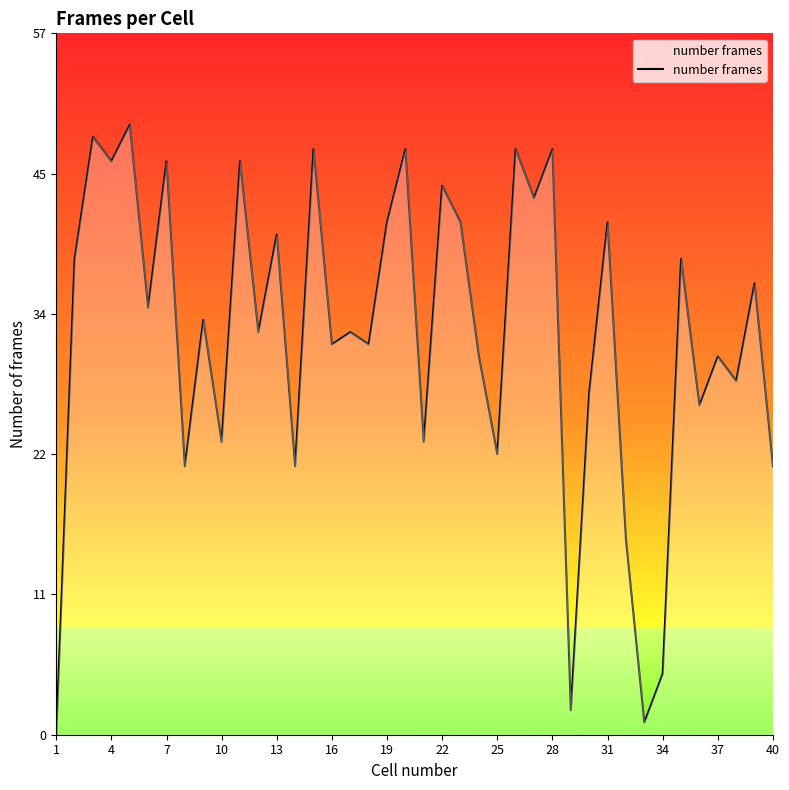

Does the chart display data point markers on the line(s)?

No